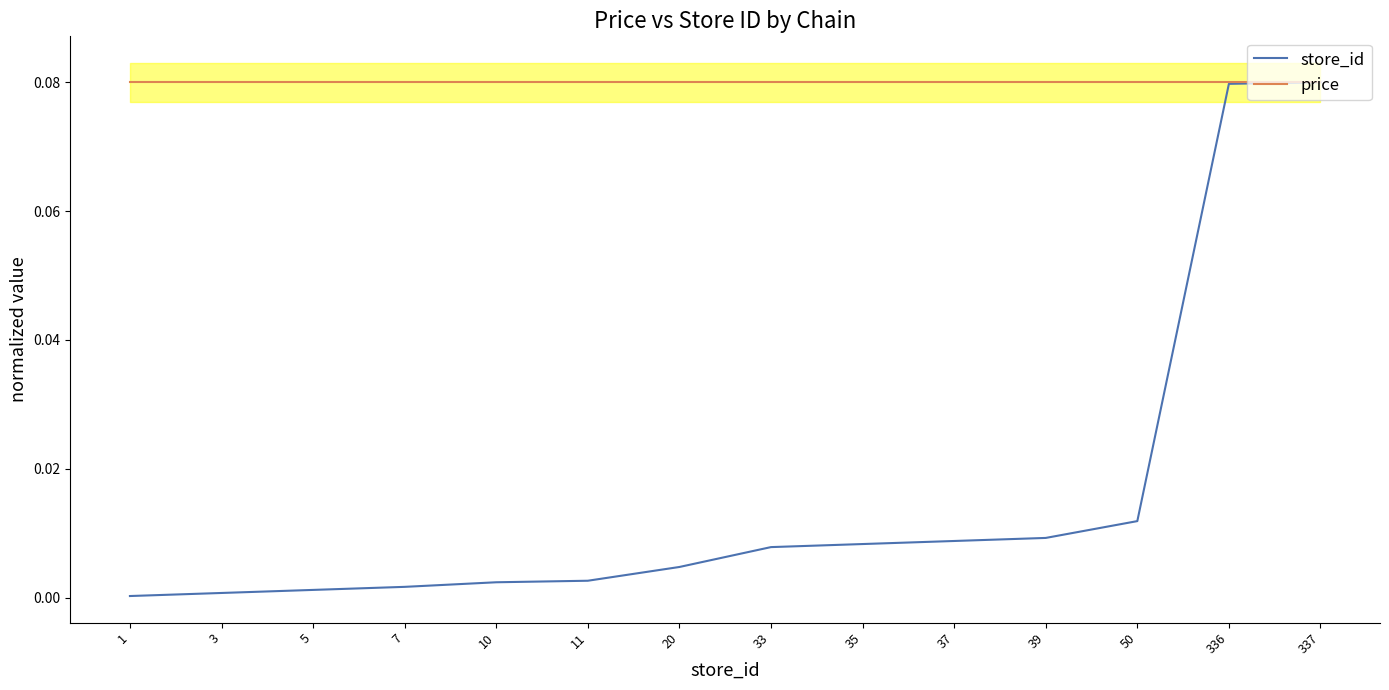

Where do price and store_id first cross each other?

336 and 337